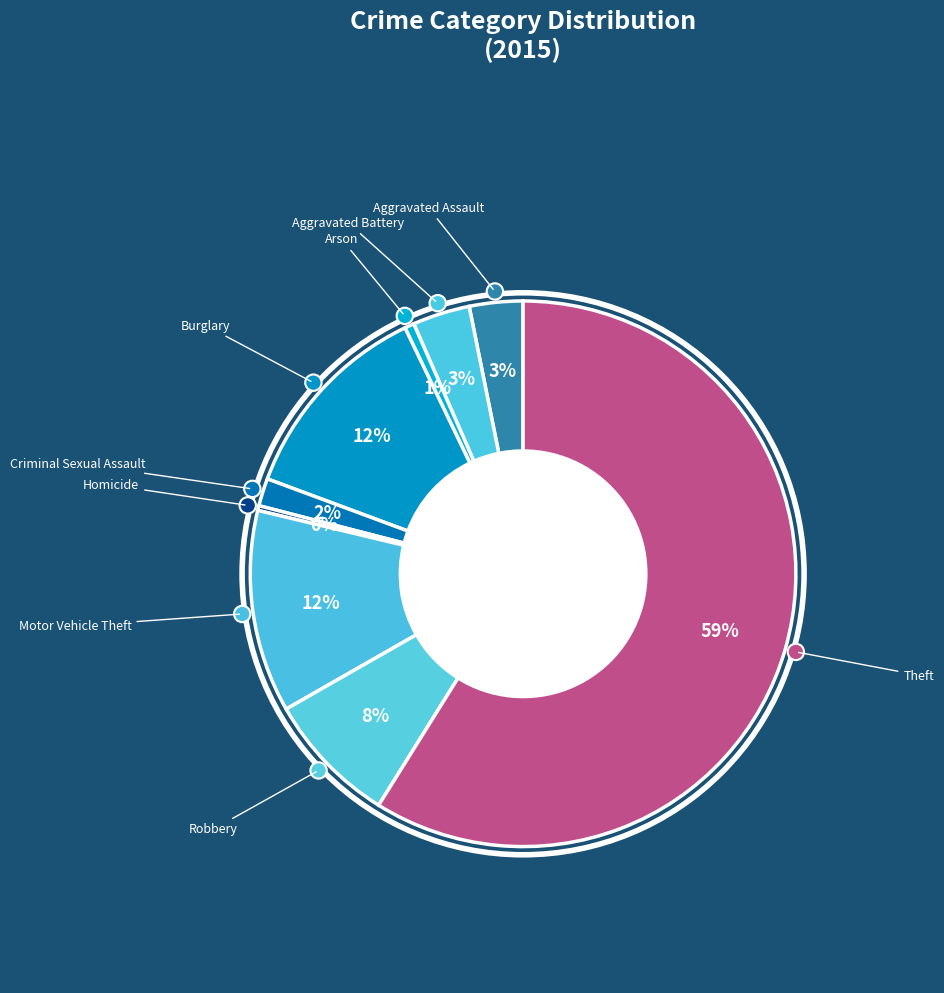

Does Aggravated Assault account for over 50% of the chart?

No